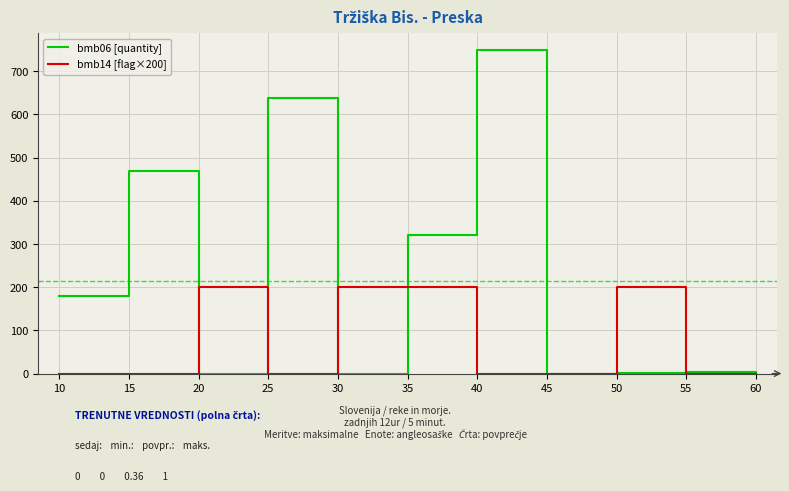

At 25, list the series in order from largest to smallest.

bmb06 [quantity], bmb14 [flag×200]